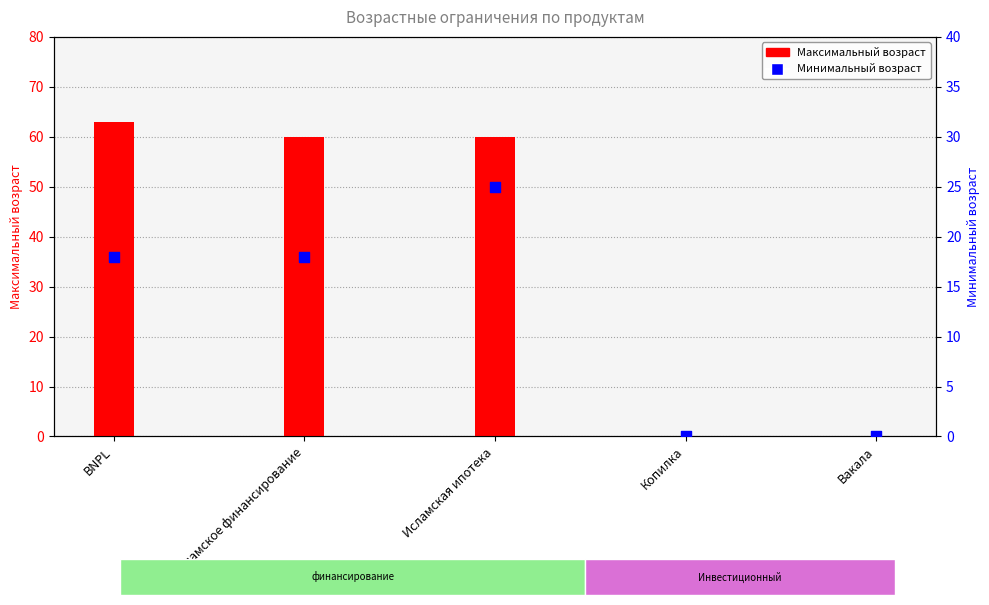

What is the change in value from Исламское финансирование to Копилка?

-60